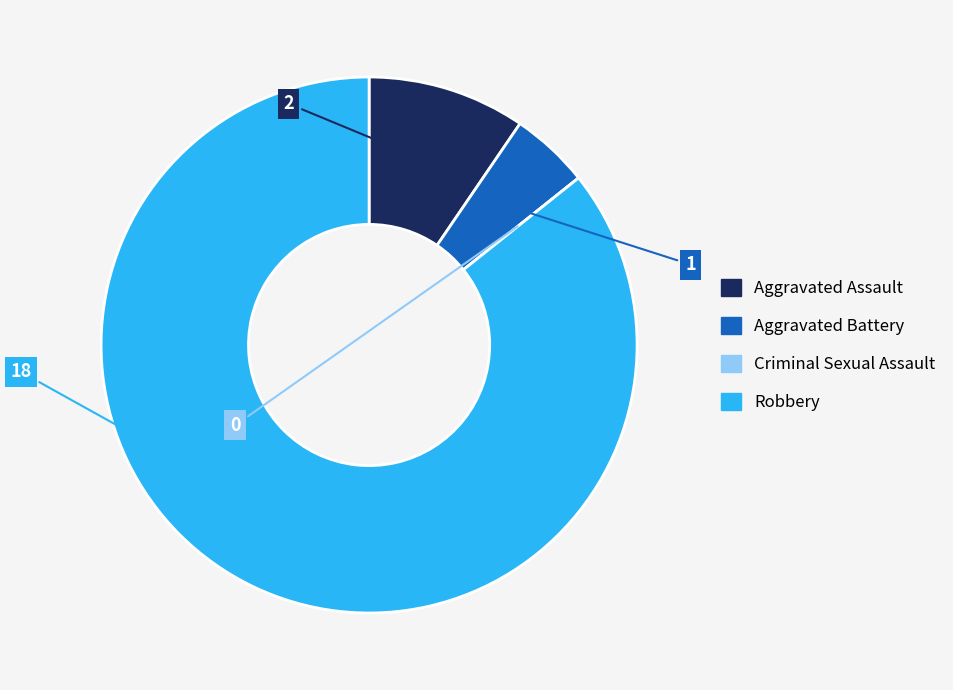

Does any single category account for the majority?

Yes